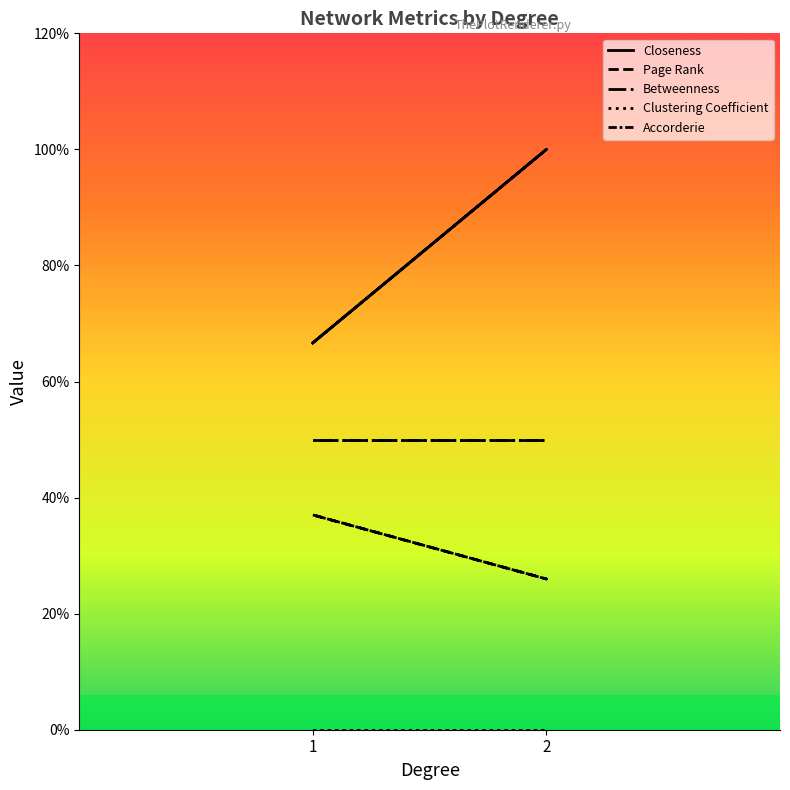

What is the label of the 3rd point from the right?

1